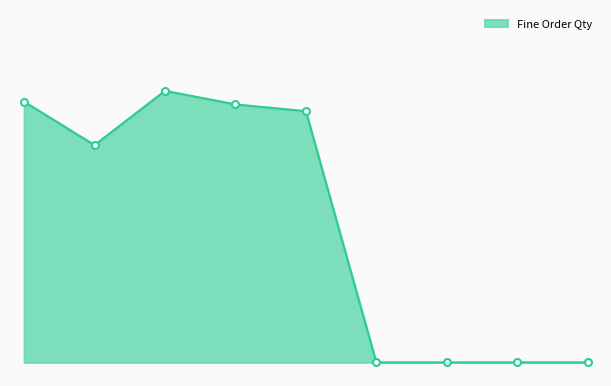

Is this an area chart (filled region under the line)?

Yes